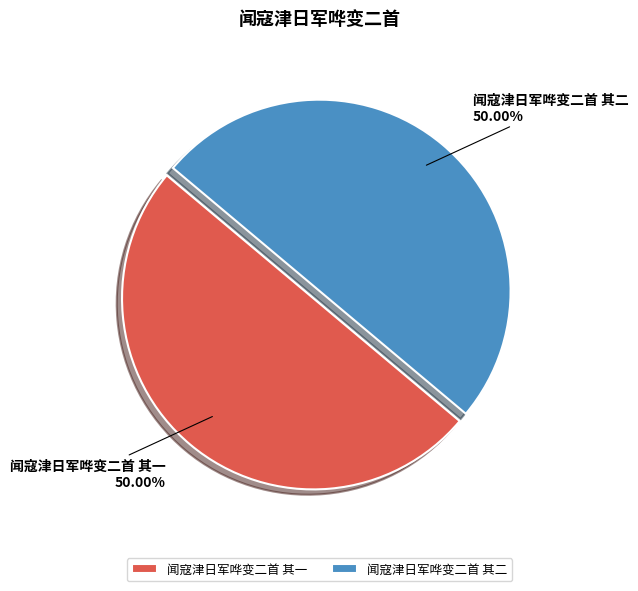

Is it true that 闻寇津日军哗变二首 其二 is 50% of the pie?

True